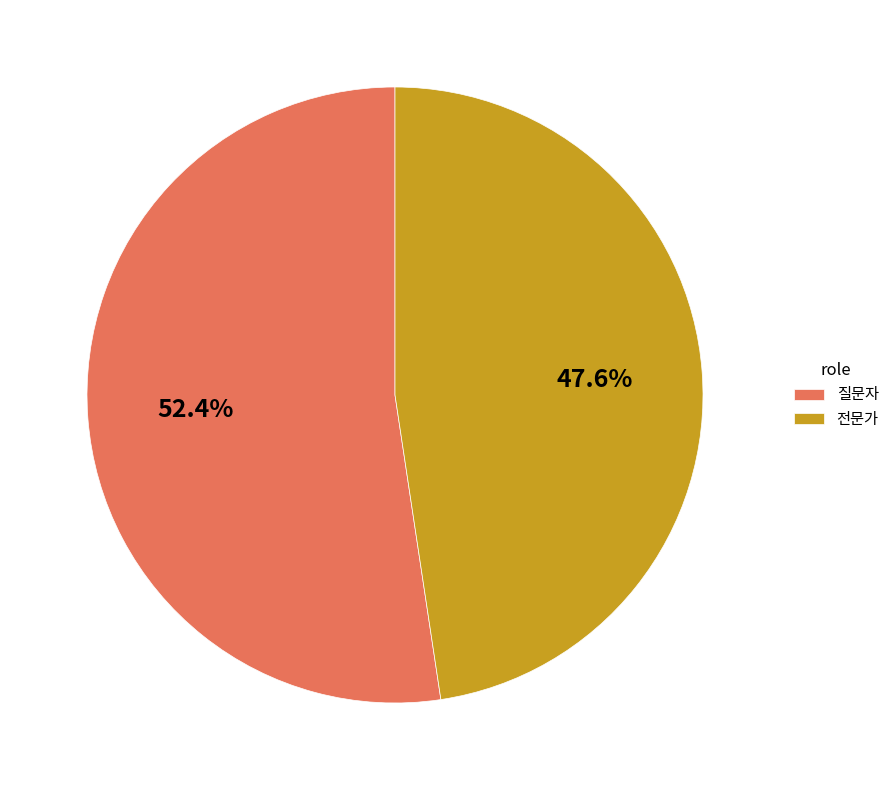

What is the largest slice in the pie chart?

질문자